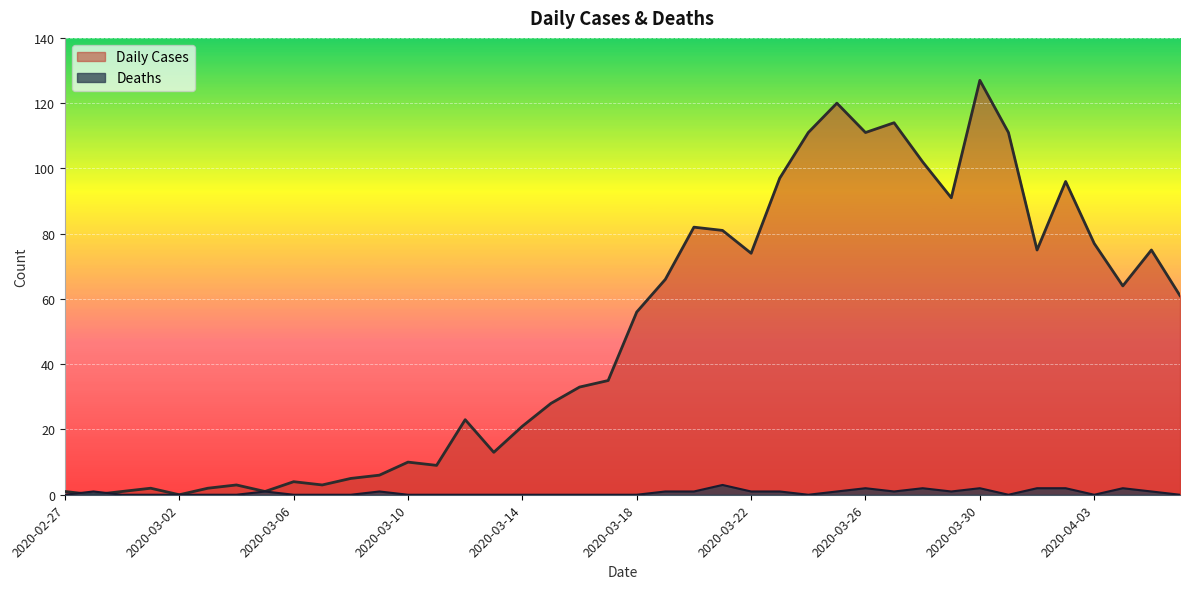

What position from the left is 2020-03-25?

28